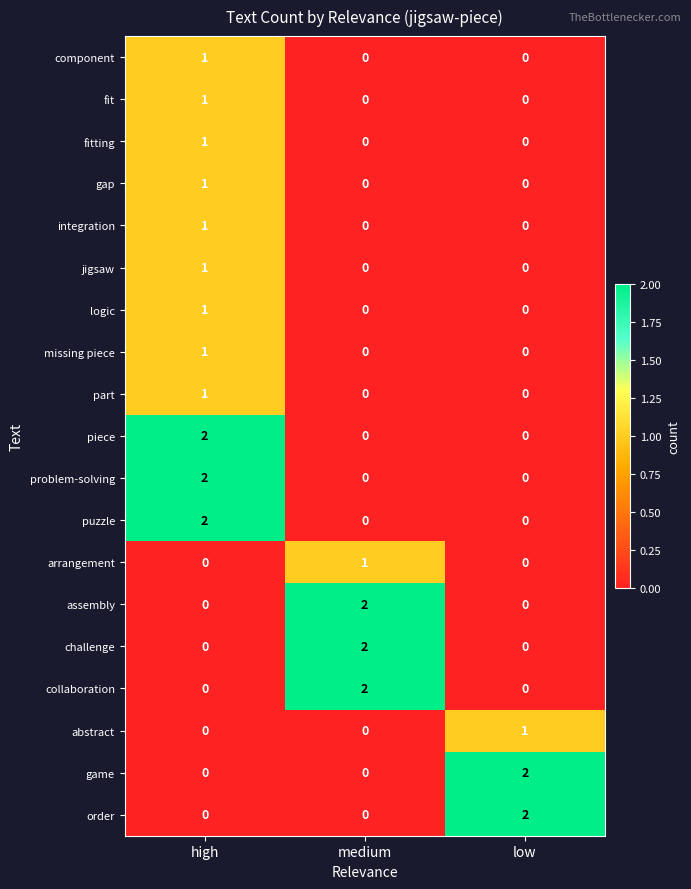

What is the greatest value displayed?

2